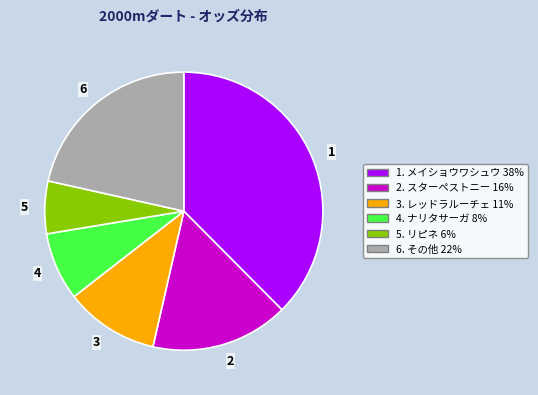

Rank the categories by value from highest to lowest.

1, 6, 2, 3, 4, 5